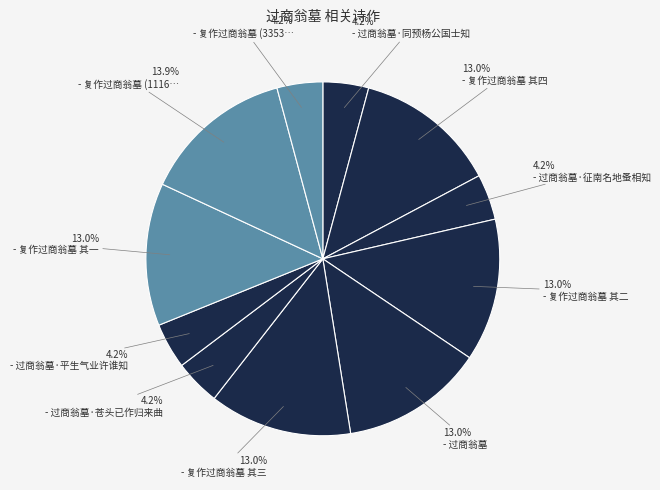

Count the number of slices in the pie.

11